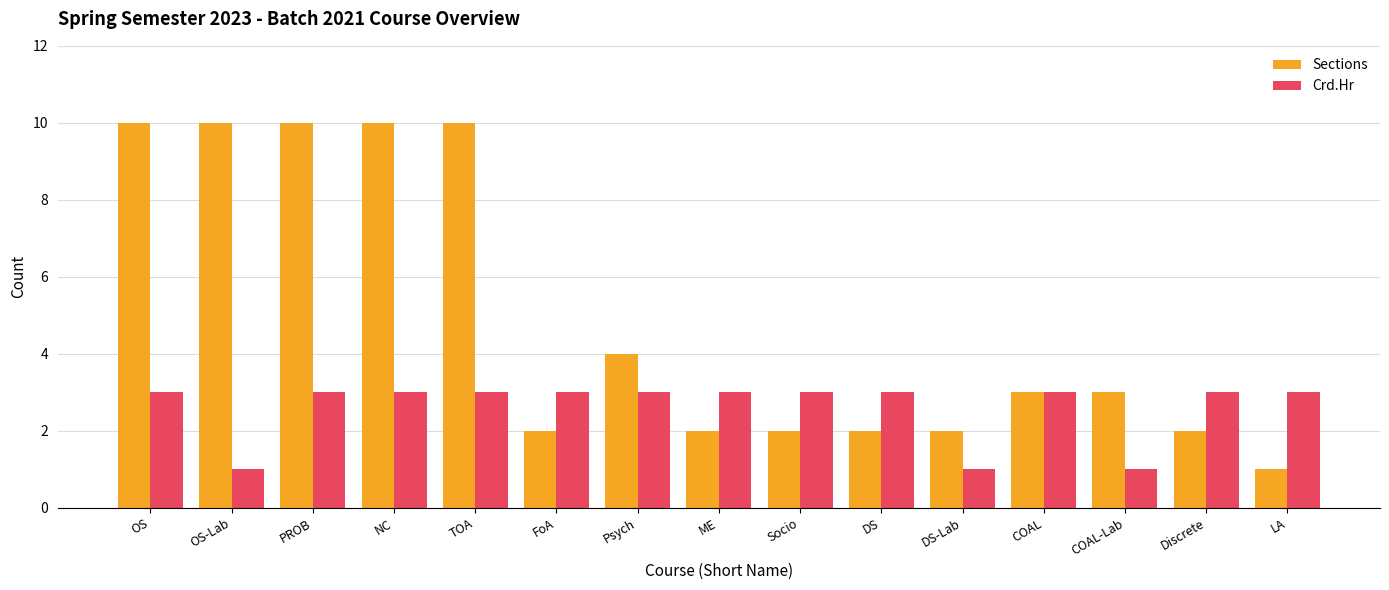

At LA, list the series in order from smallest to largest.

Sections, Crd.Hr